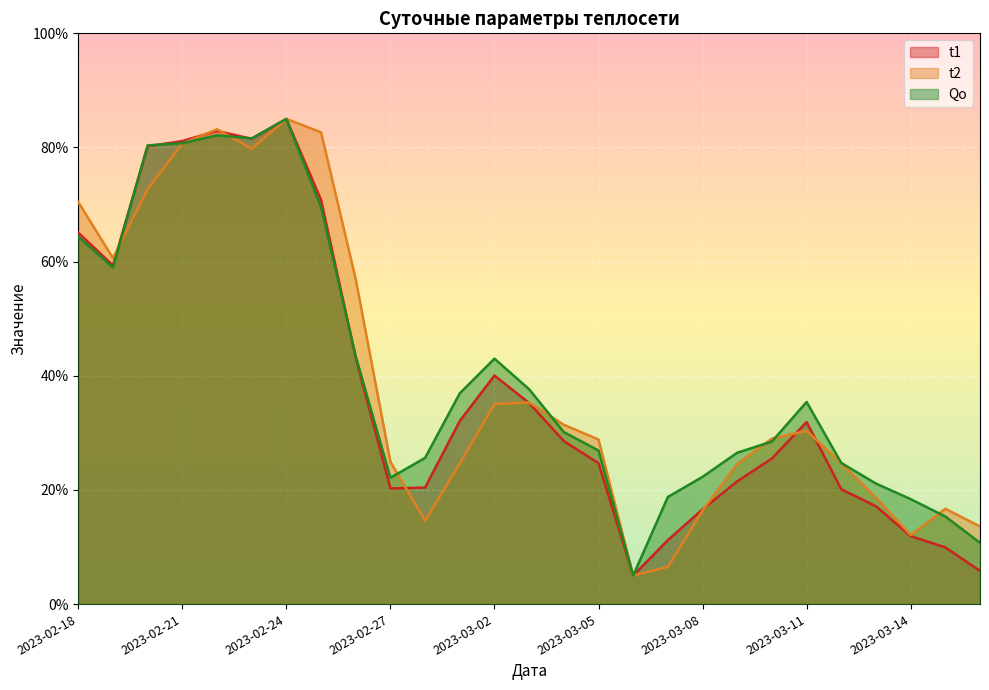

At how many categories does at least one series exceed 25?

18